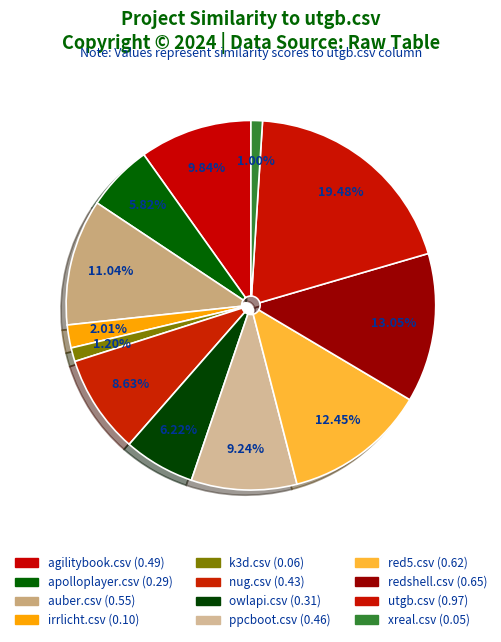

To the nearest percent, what percentage of the pie is irrlicht.csv?

2%